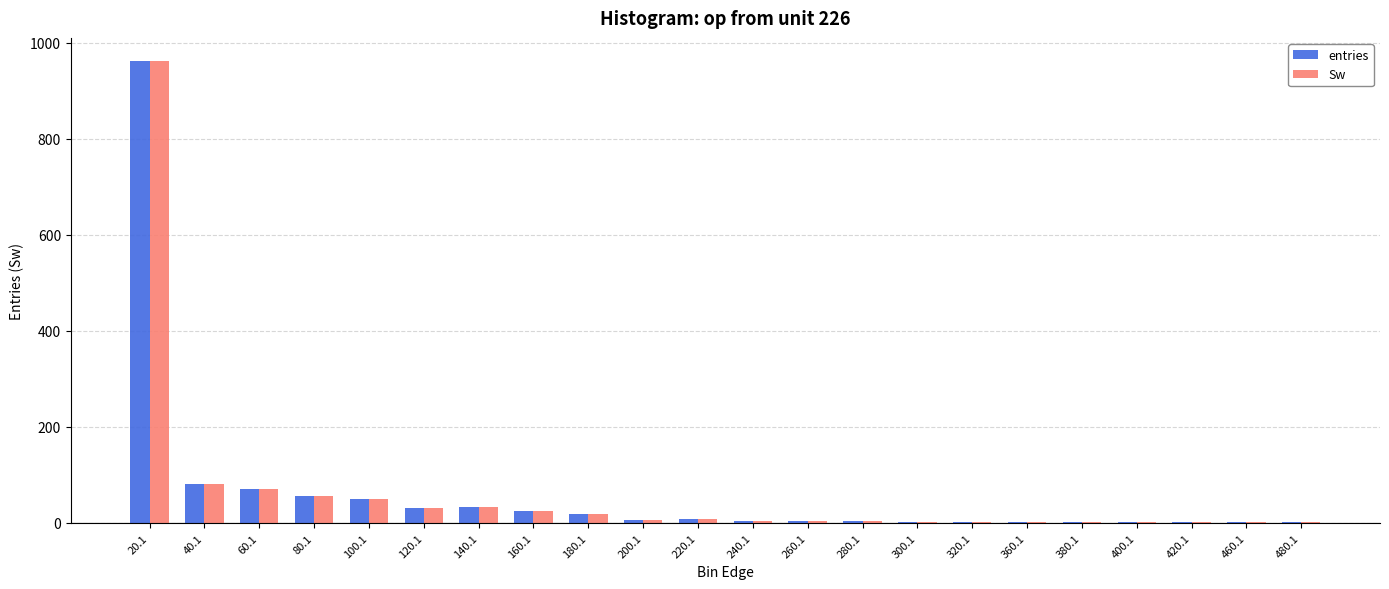

What is the average value of the Sw series?

62